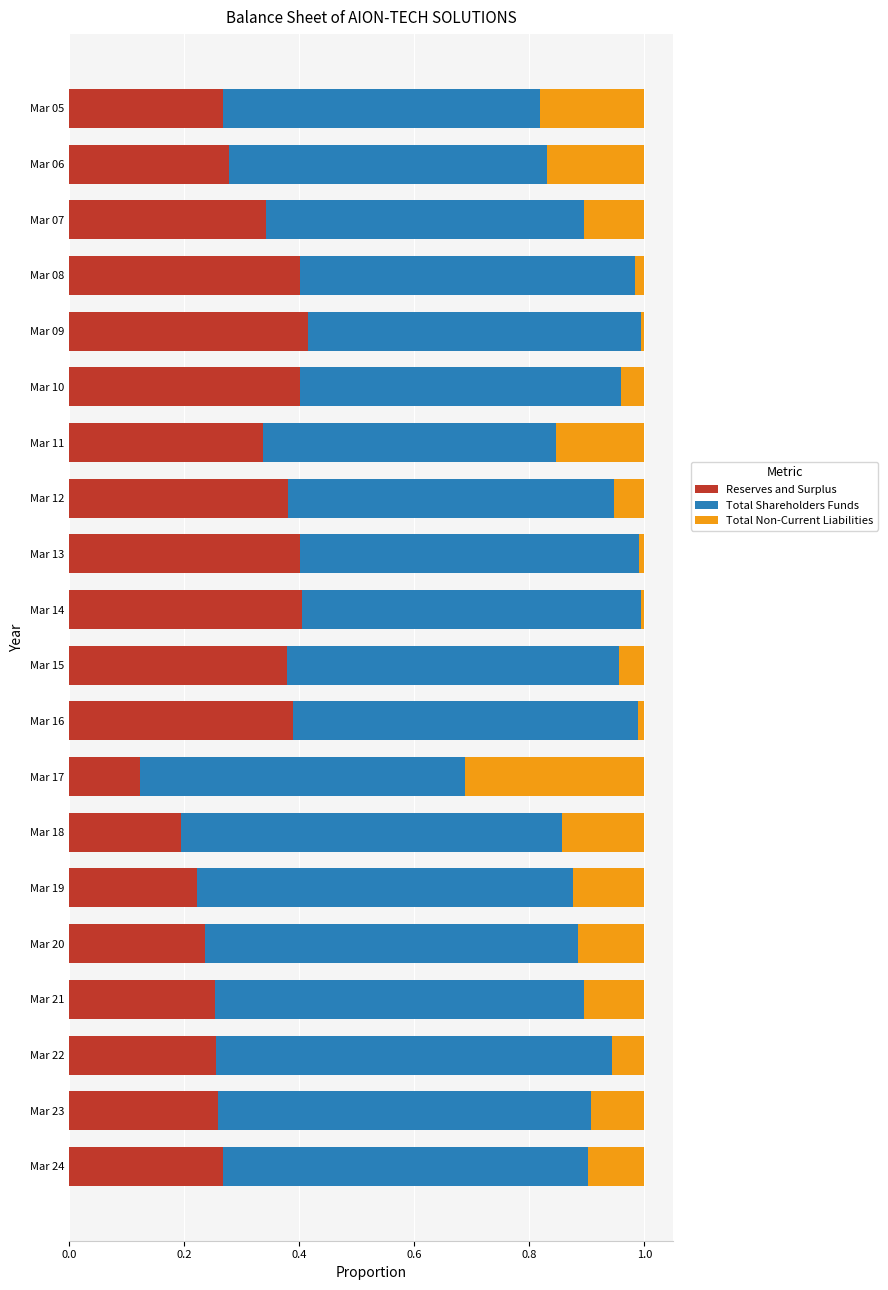

What is the total value across all series at Mar 18?

1.0